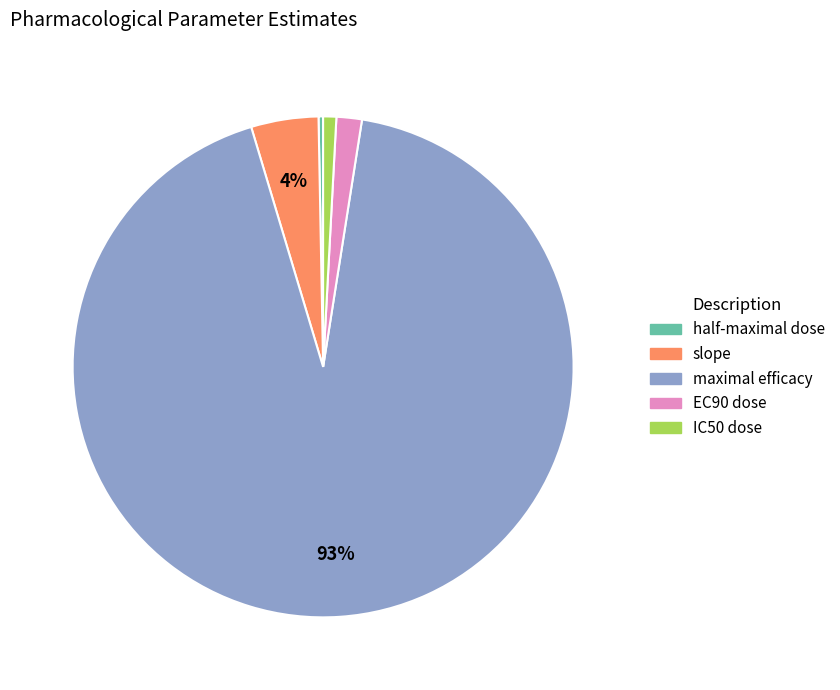

Does any single category account for the majority?

Yes